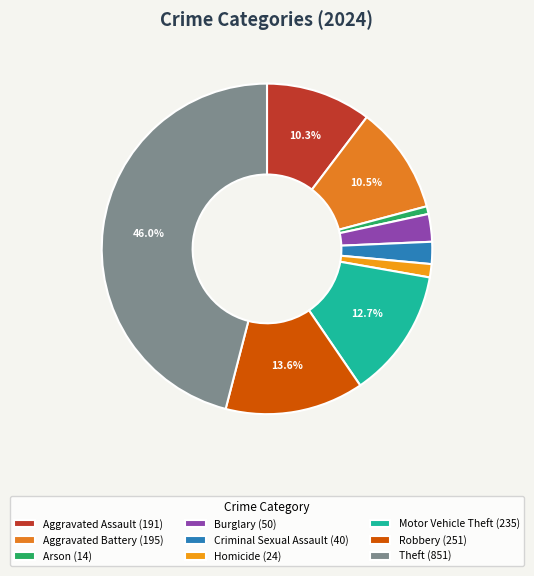

The Motor Vehicle Theft slice represents 22% of the pie. True or false?

False